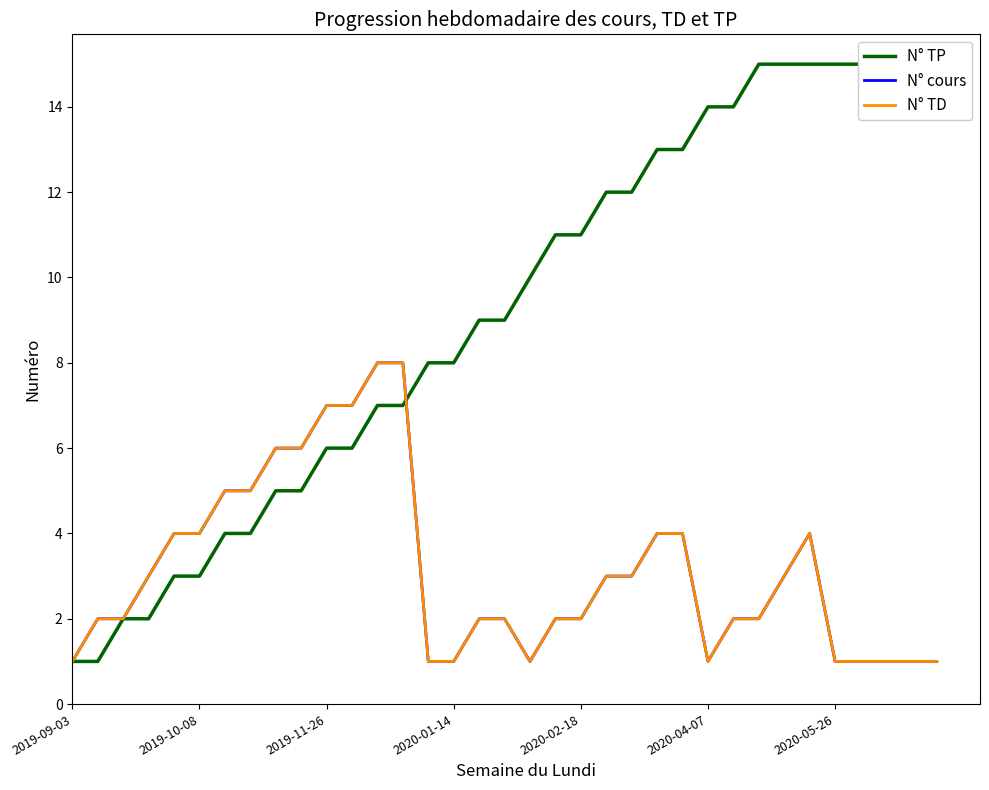

Is the value of N° cours at 26 greater than the value of N° TD at 2020-01-14?

No